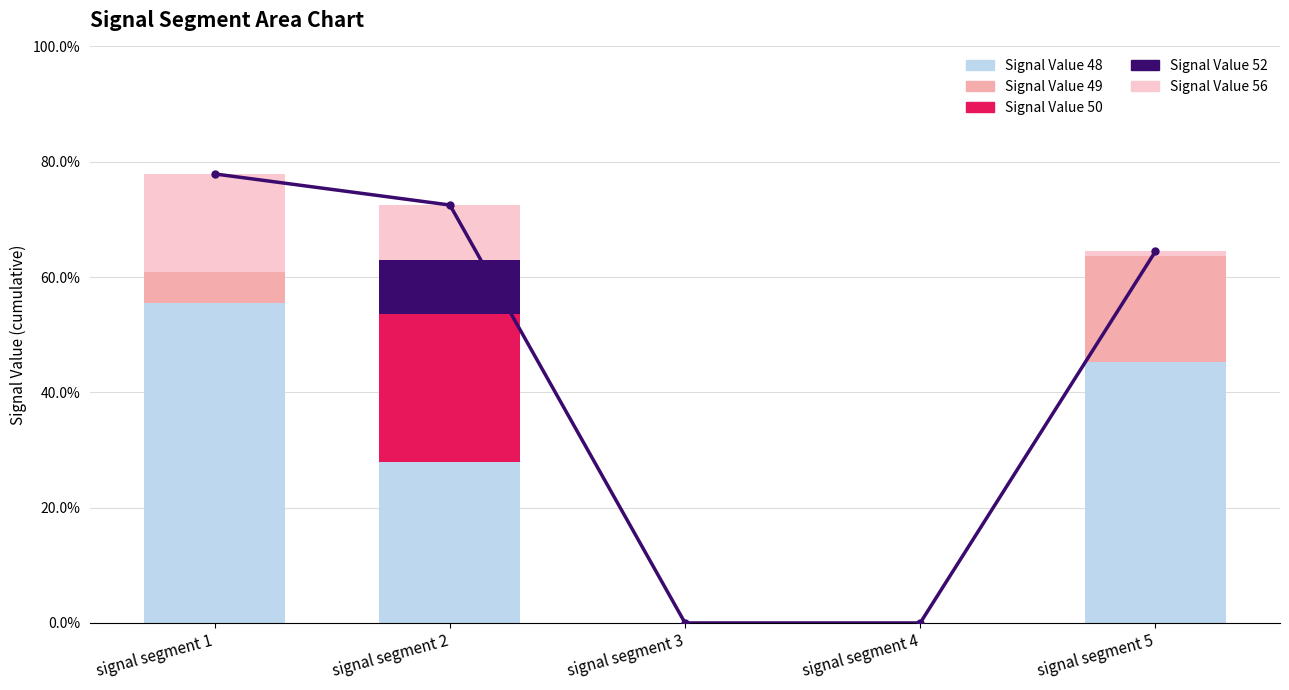

What is the sum of all Signal Value 48 values?

1.3